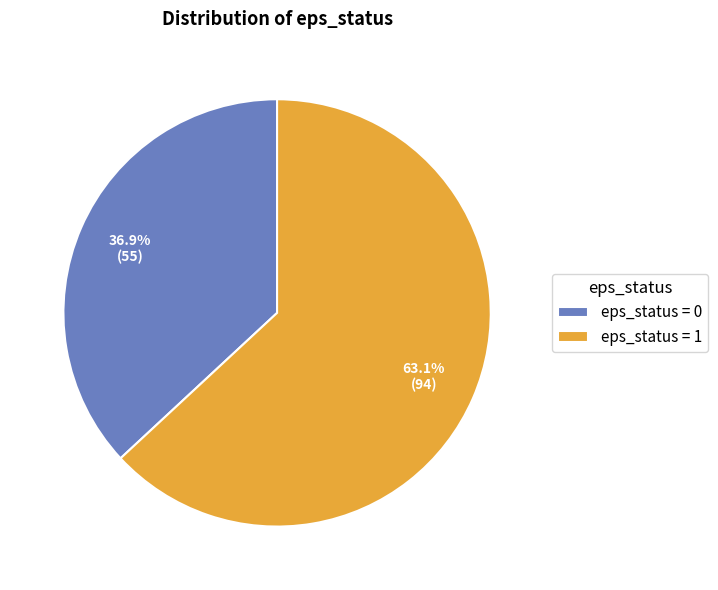

Do eps_status = 0 and eps_status = 1 together represent more than half of the pie?

Yes